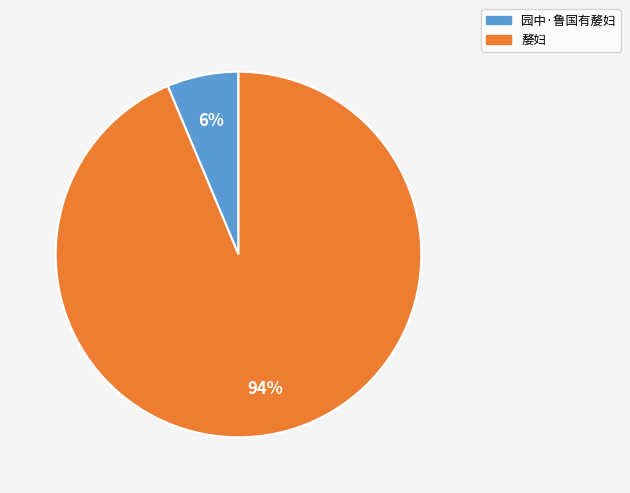

Is it true that 园中·鲁国有嫠妇 is 13% of the pie?

False